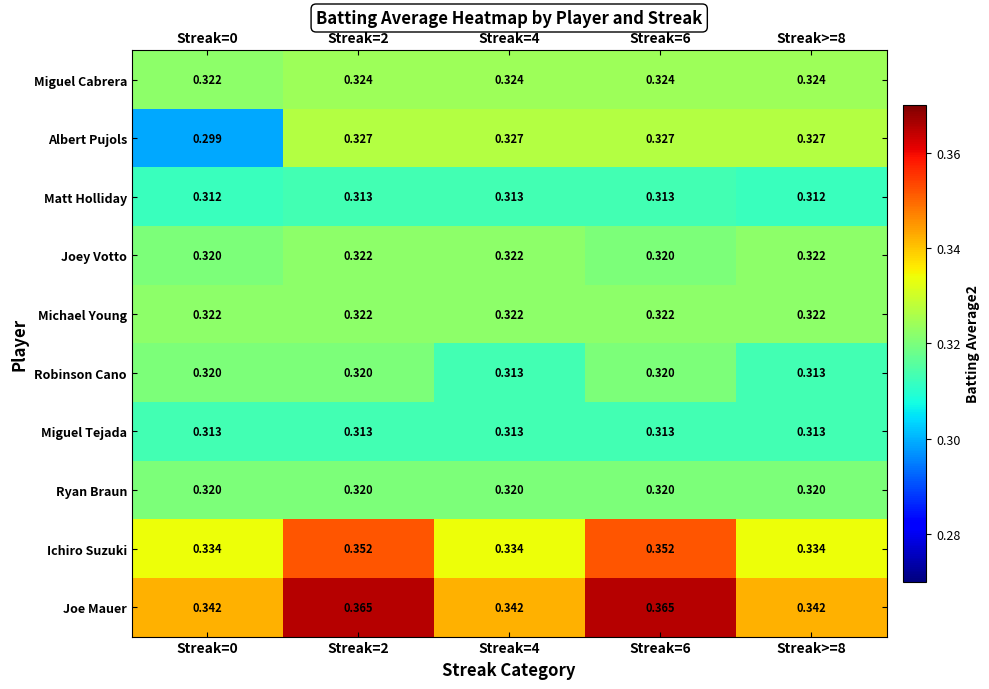

Is the value of Ryan Braun at Streak=2 greater than the value of Joey Votto at Streak=4?

No